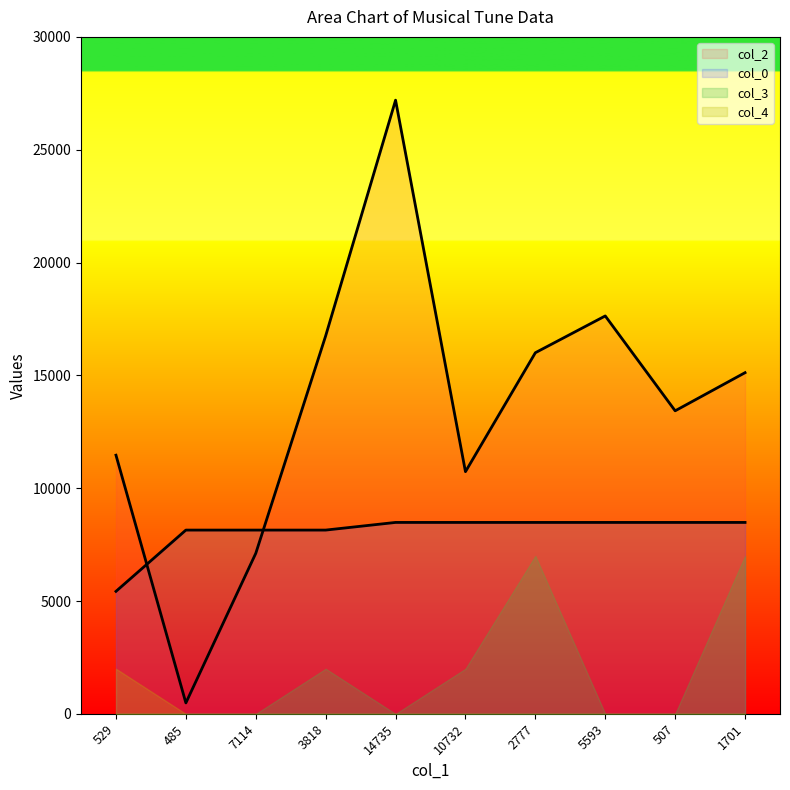

Rank the series by their maximum value, from highest to lowest.

col_2, col_0, col_3, col_4